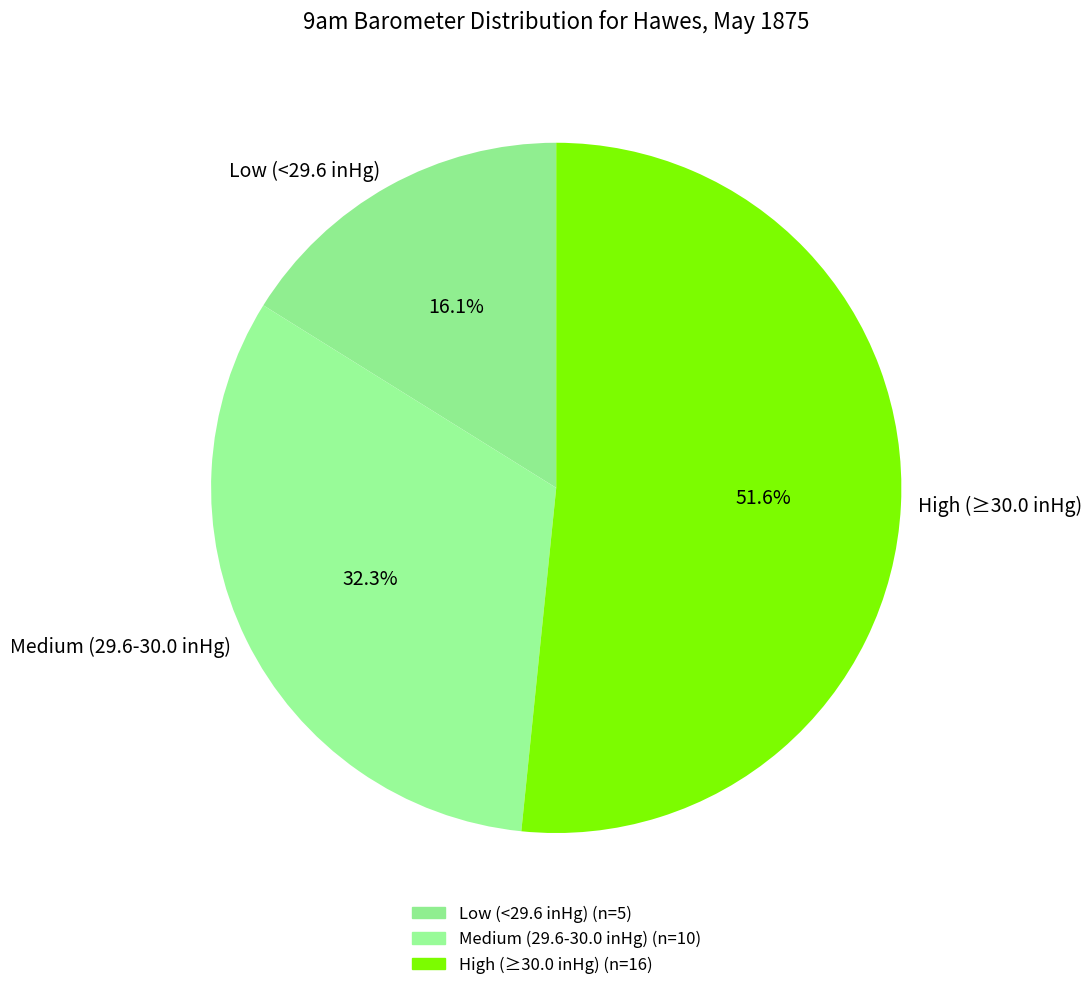

What percentage do High (≥30.0 inHg) and Low (<29.6 inHg) together represent?

67.7%